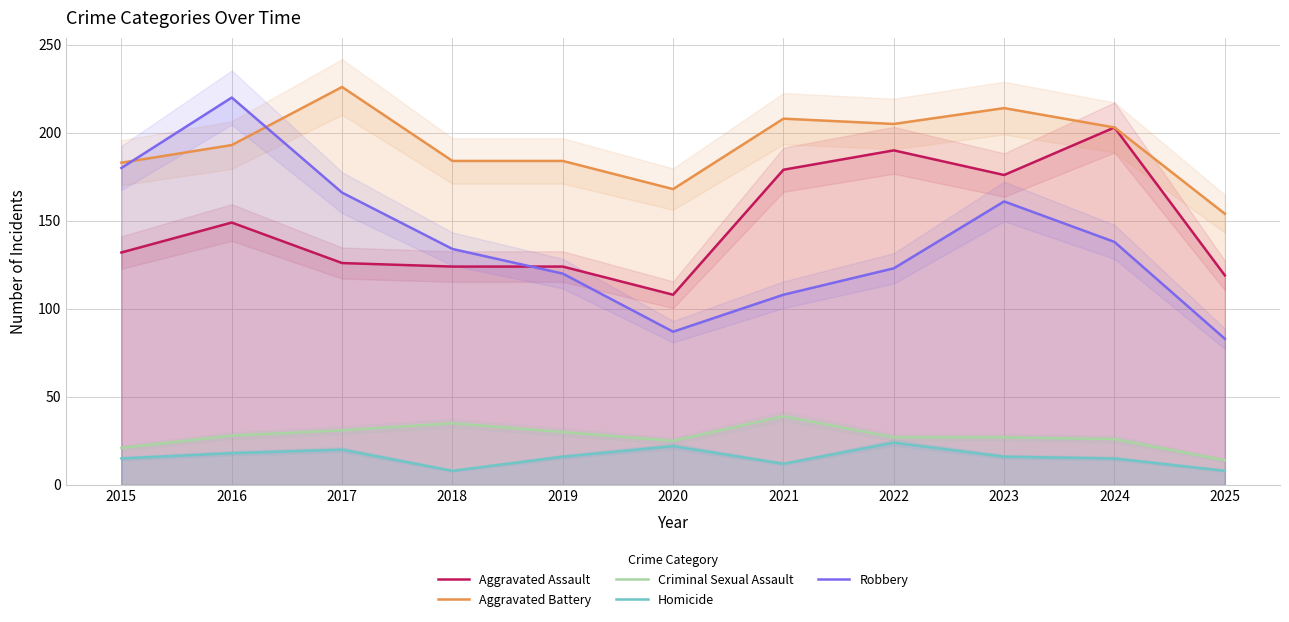

Is the value of Aggravated Assault at 2019 greater than the value of Aggravated Battery at 2017?

No